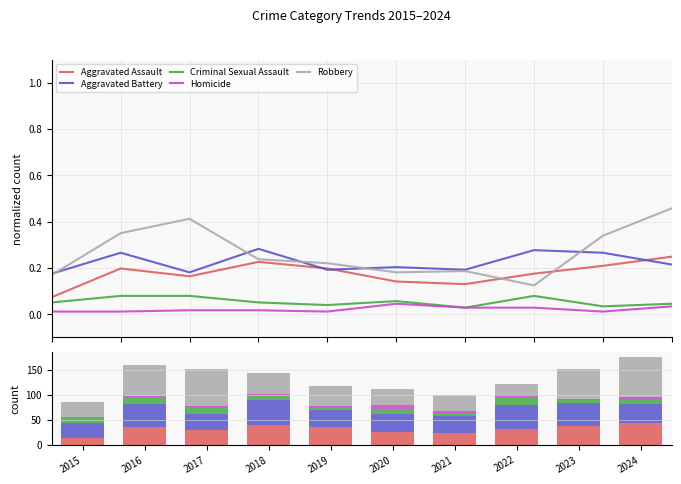

Which series has the largest total across all categories?

Robbery